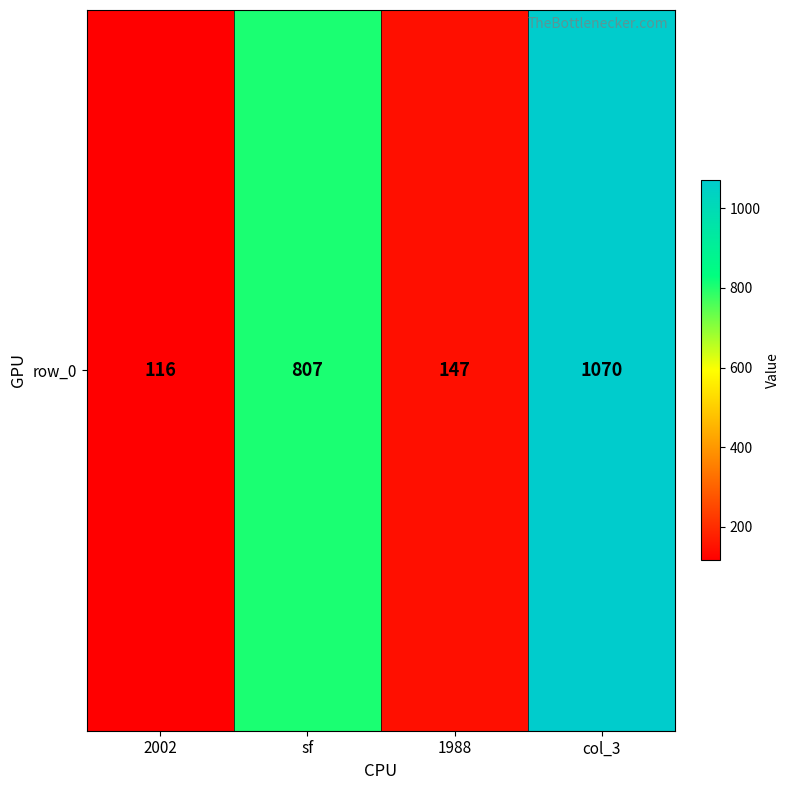

Rank the categories by value from highest to lowest.

col_3, sf, 1988, 2002